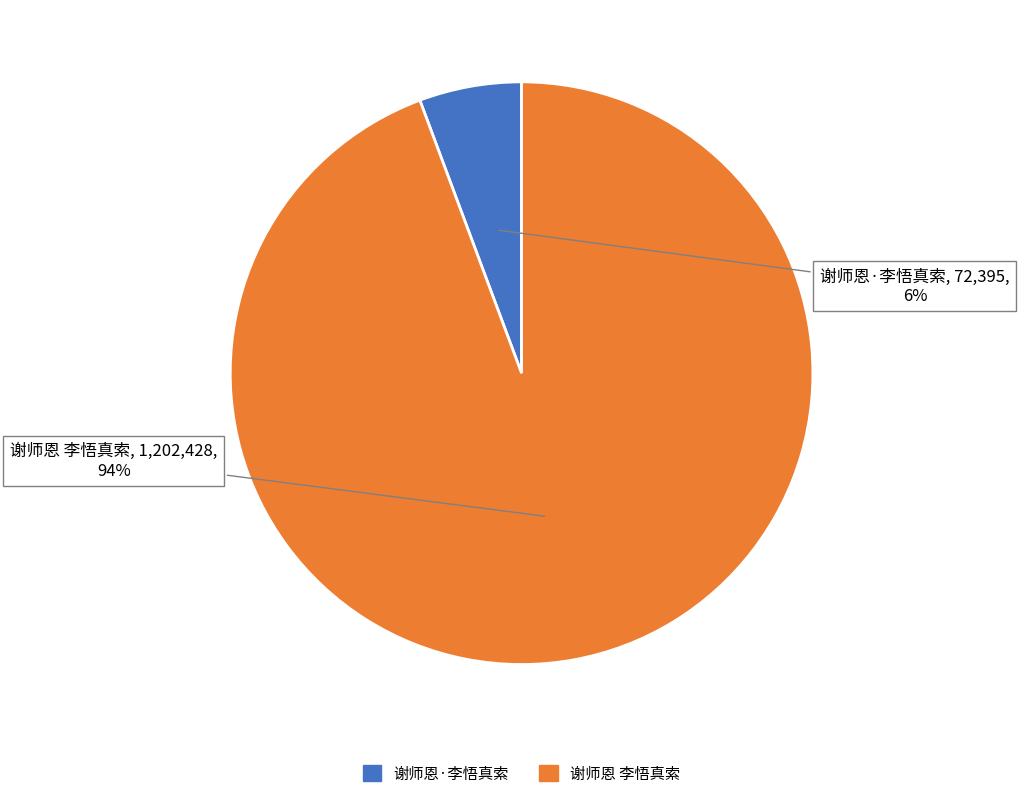

How many segments does this pie chart have?

2